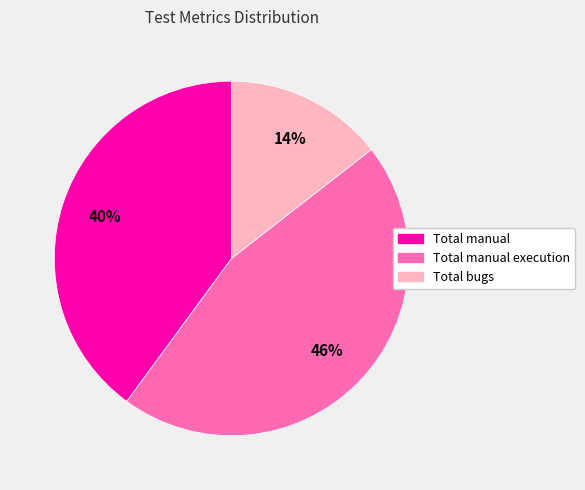

Is there a majority slice in this chart?

No